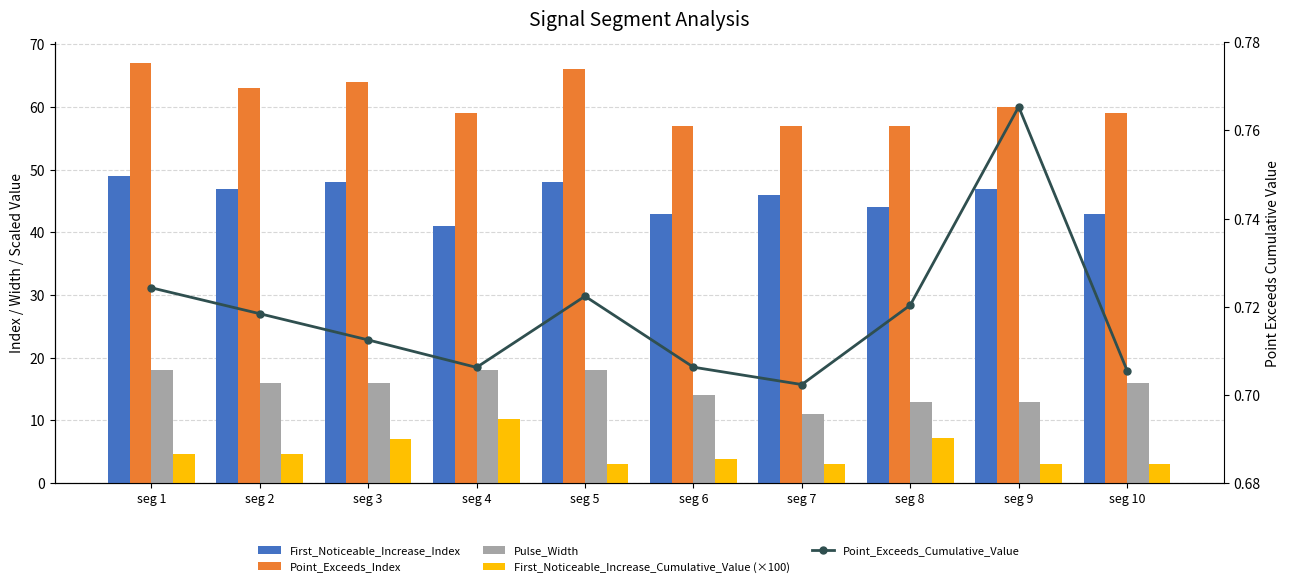

Which series has the widest spread of values?

Point_Exceeds_Index